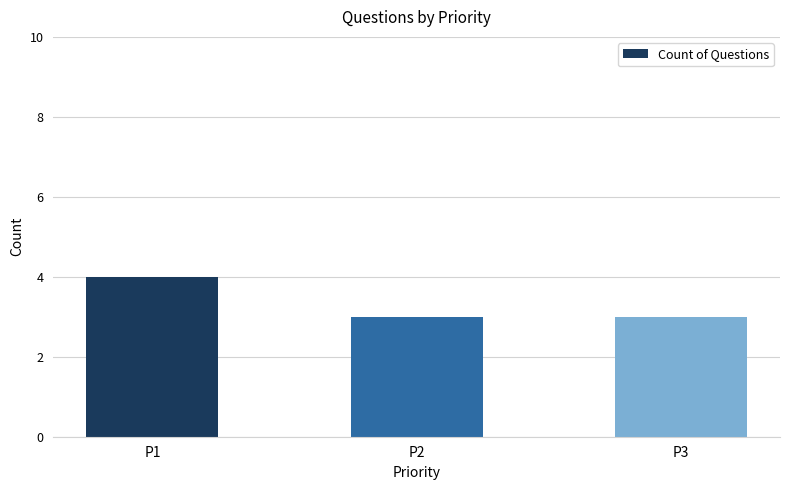

How many distinct data groups are displayed?

1